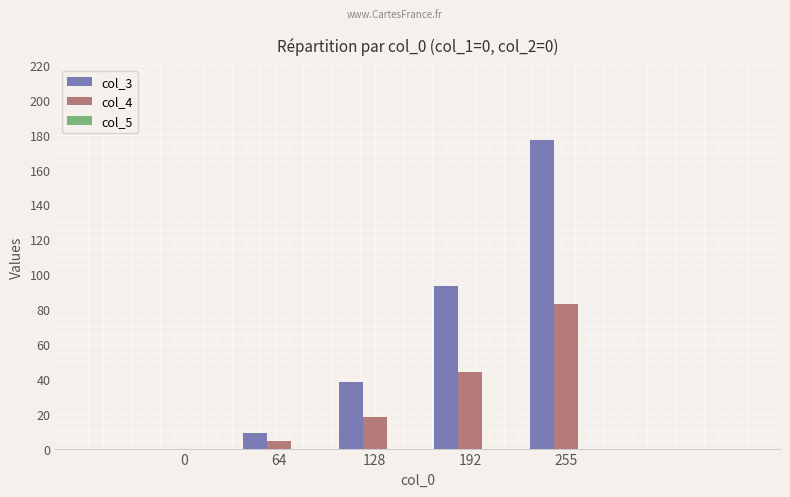

At which label does col_3 reach its peak?

255